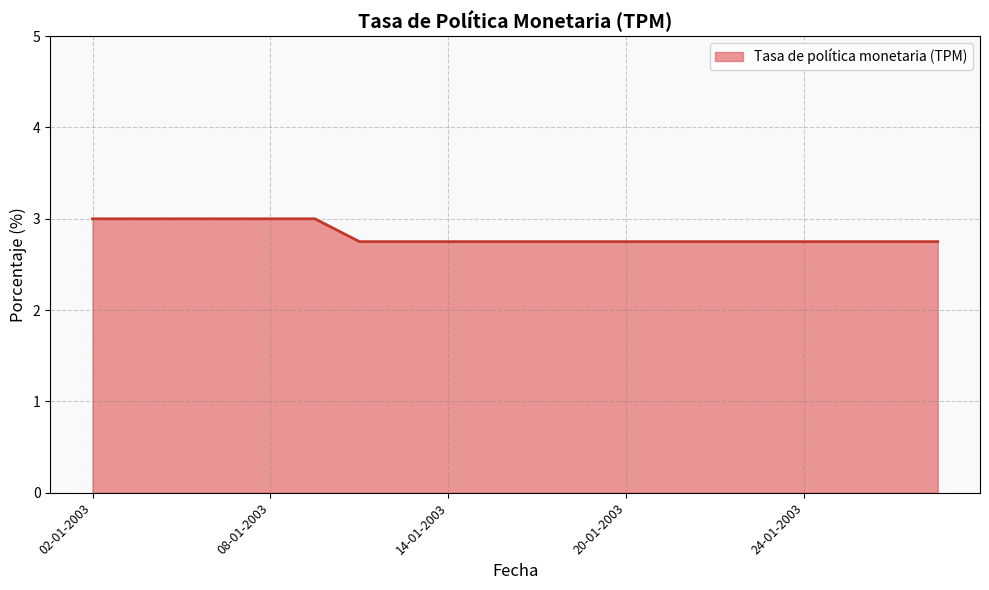

The value at 14-01-2003 is 2.8. True or false?

True